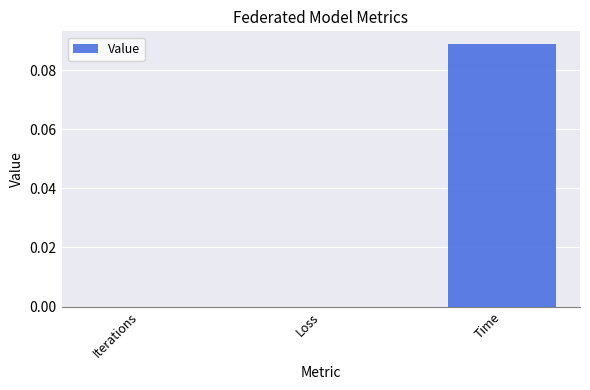

Which category has the highest value across all series?

Time